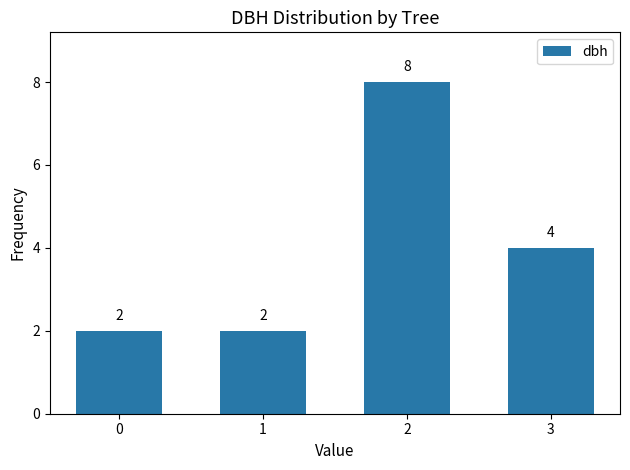

What is the maximum value shown in the chart?

8